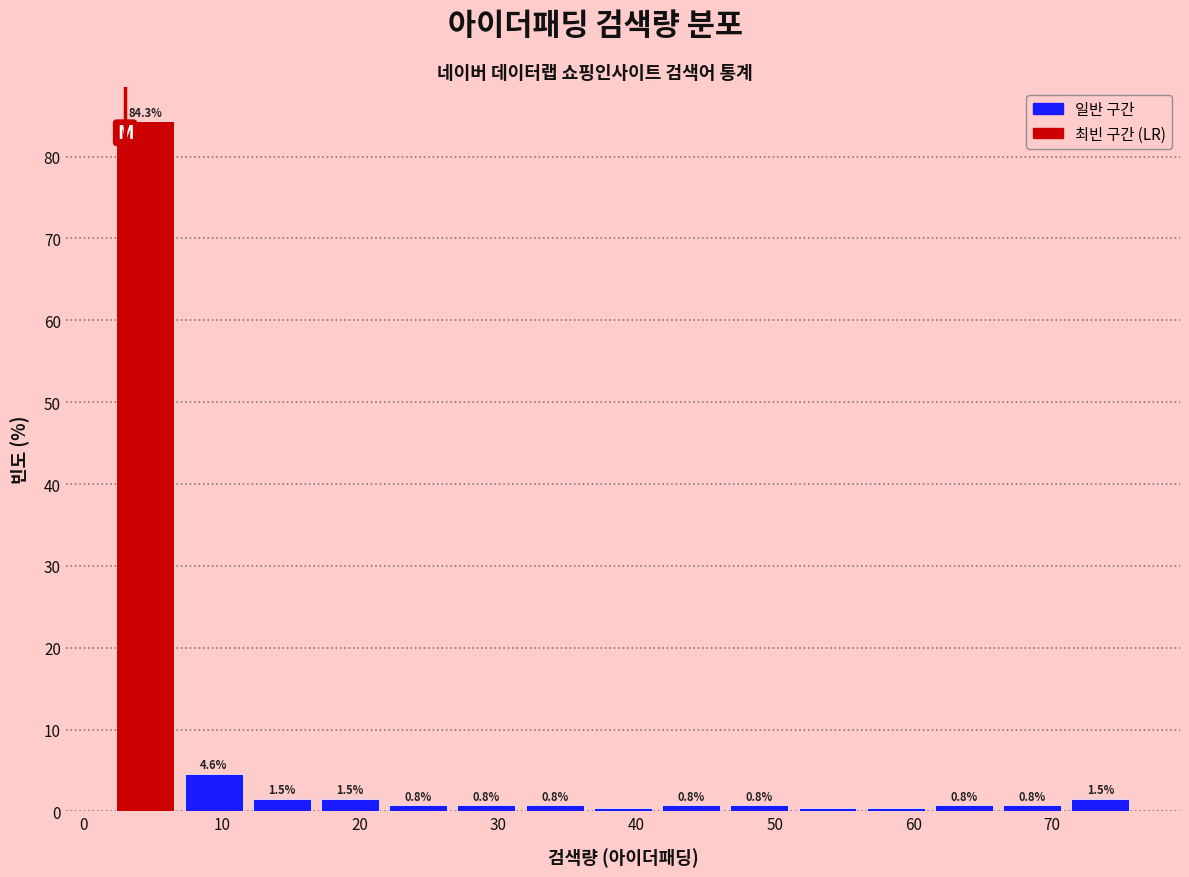

Over which range of the x-axis is the bar tallest?

2 to 7